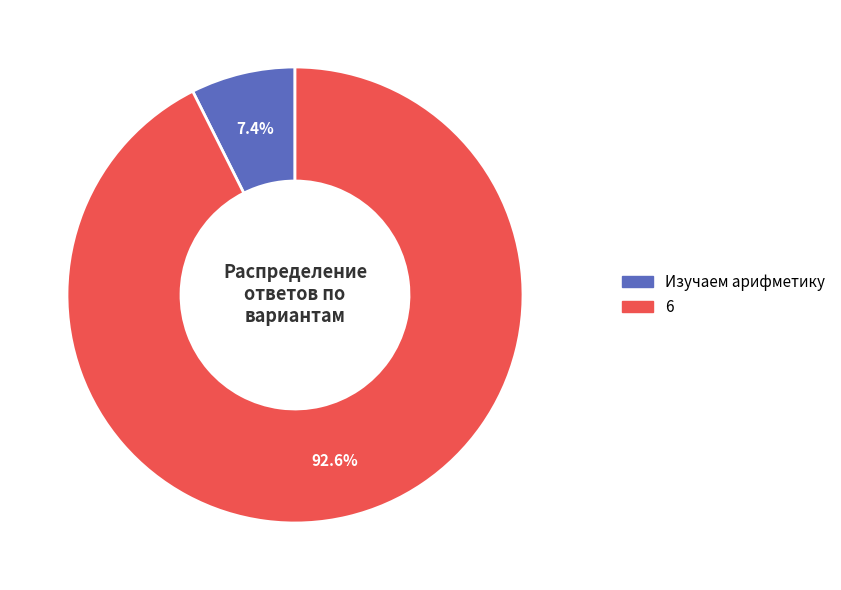

Is there a majority slice in this chart?

Yes